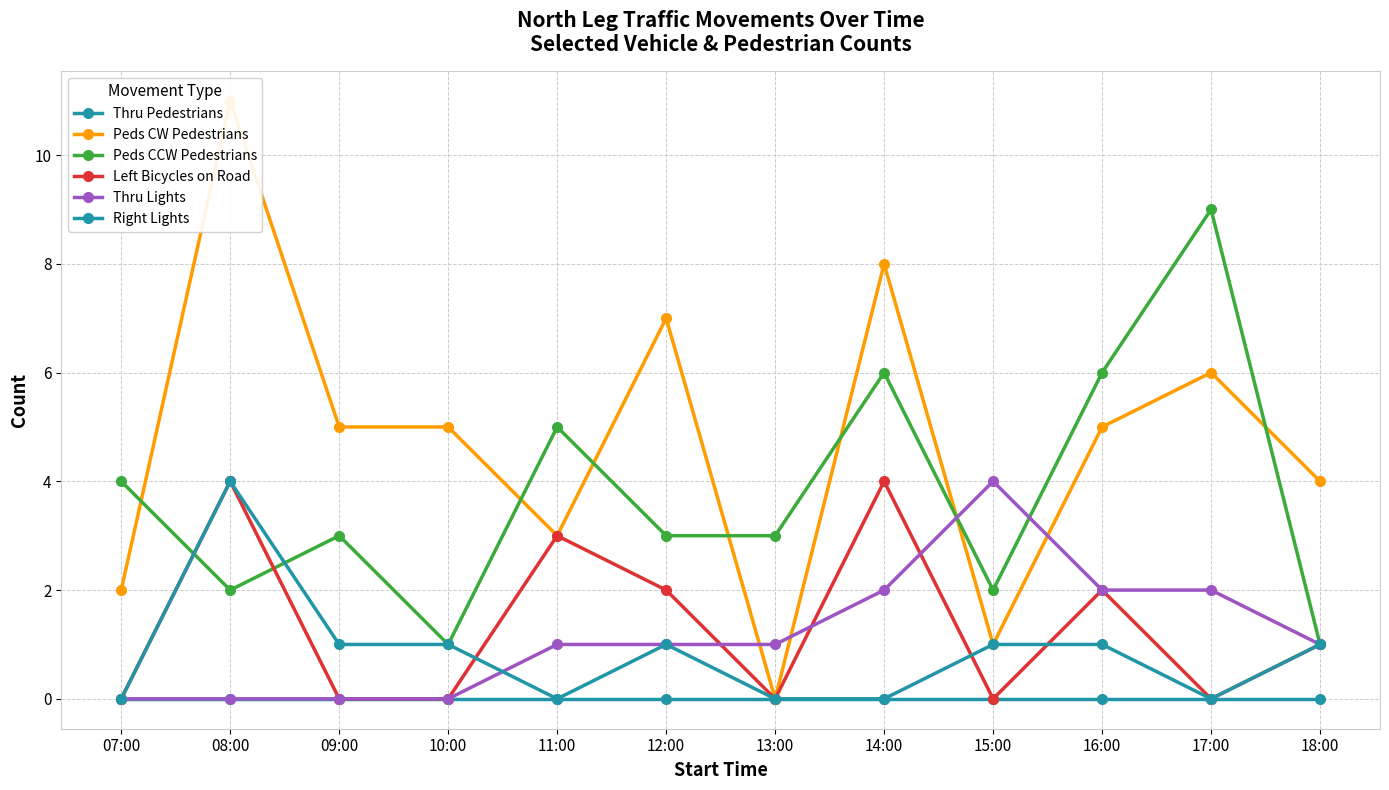

At which label is Right Lights closest to 2?

09:00